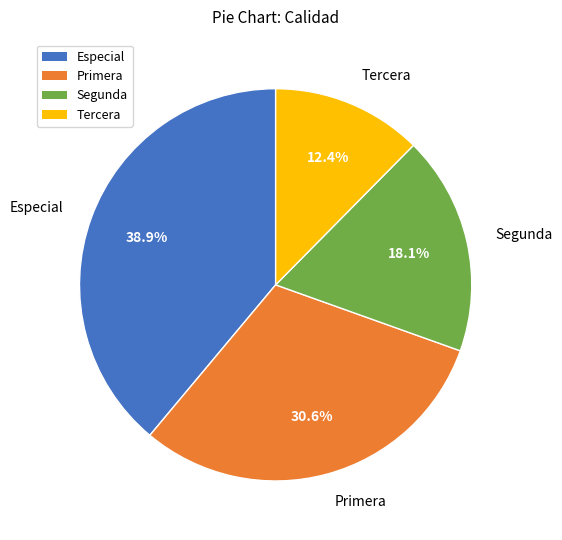

What percentage is the Segunda slice, to the nearest percent?

18%